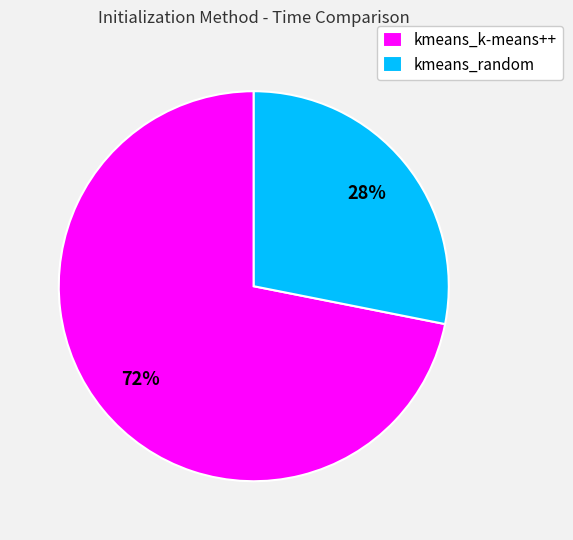

Is kmeans_k-means++ the majority of the pie?

Yes